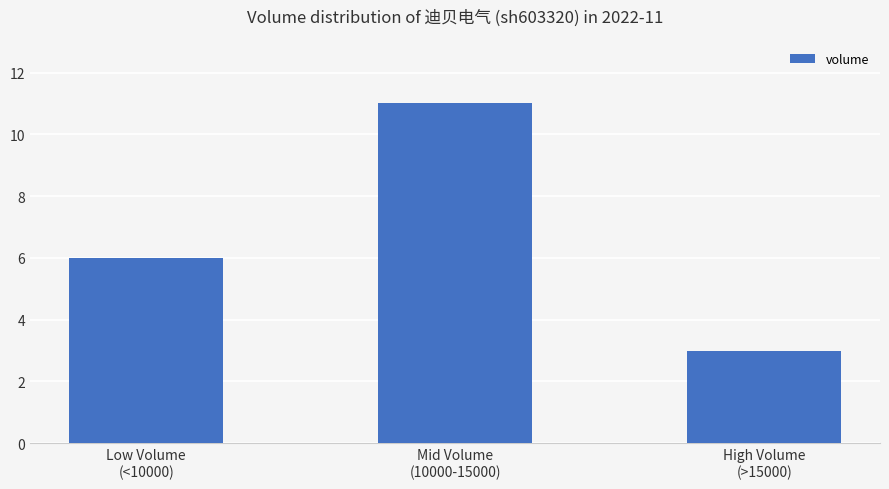

Which category has the lowest value across all series?

High Volume
(>15000)